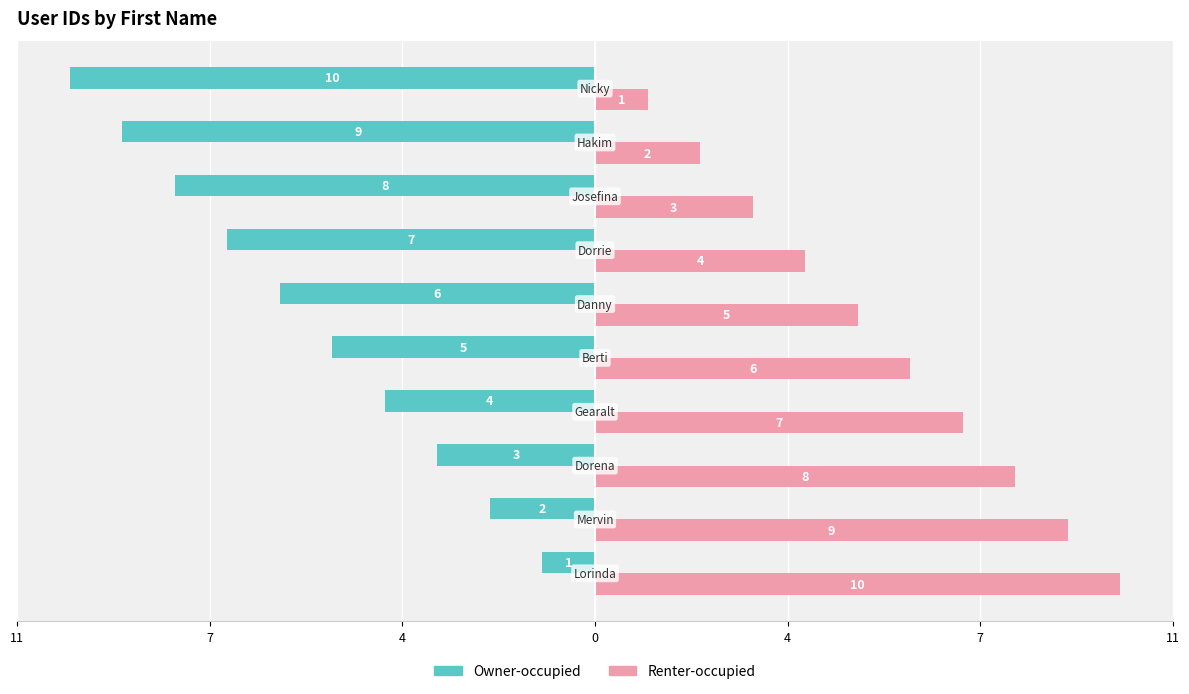

What are all the series names shown in the legend?

Owner-occupied, Renter-occupied